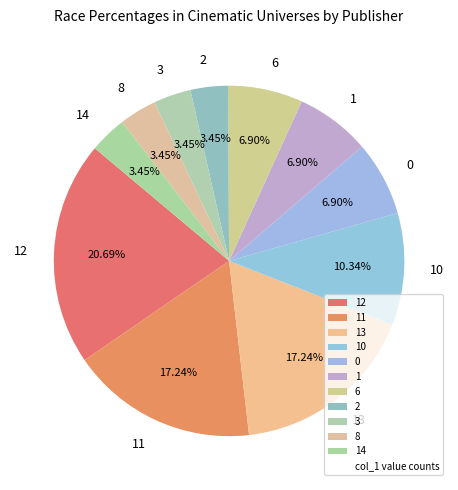

To the nearest percent, what portion does 2 represent?

3%